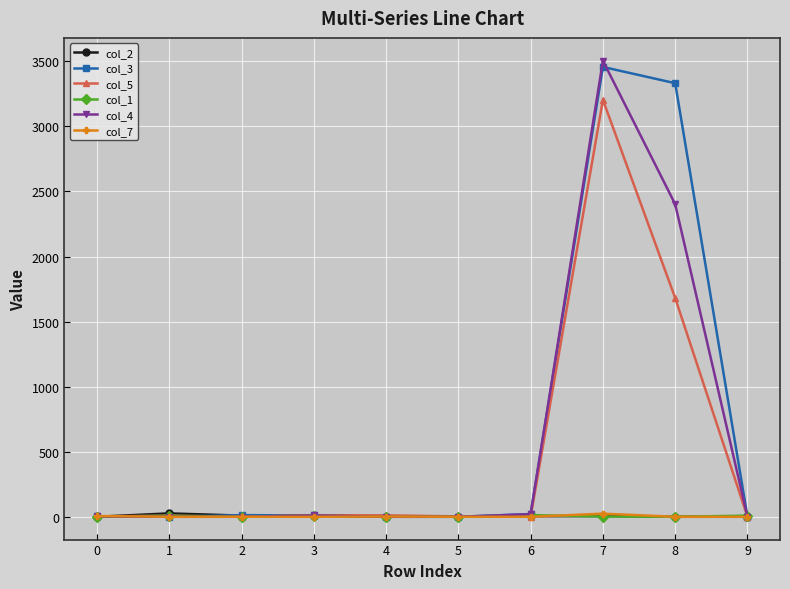

True or false: col_5 has a value of 1681 at 8.

True